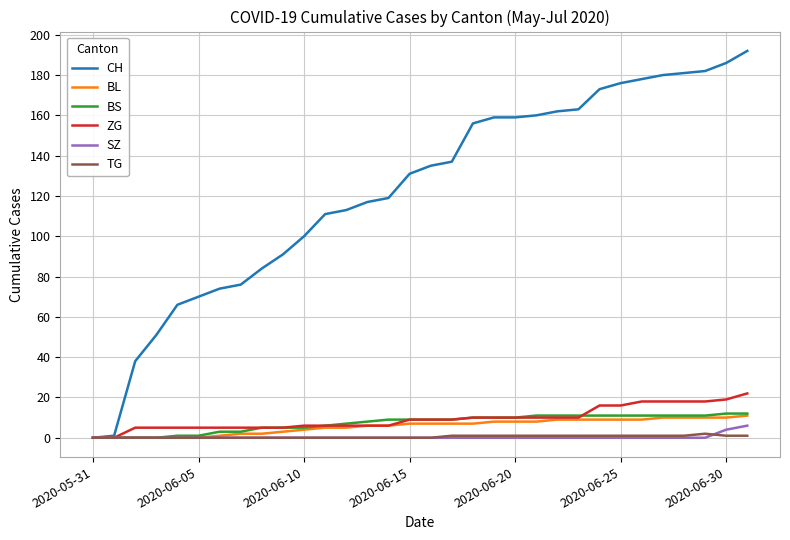

Count the number of categories in the chart.

32